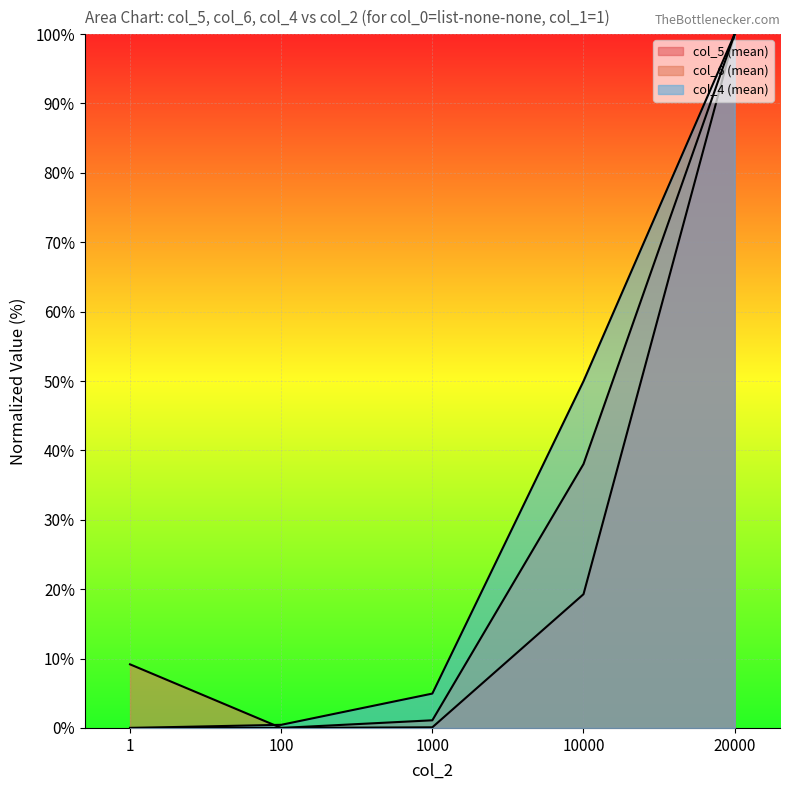

What is the difference between the maximum and minimum values in the col_5 (mean) series?

100.0